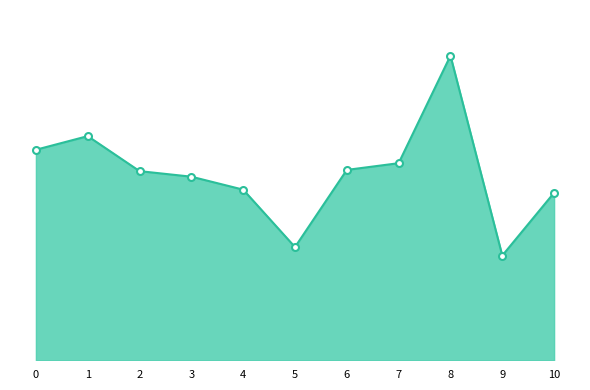

List the labels in order of value, smallest first.

9, 5, 10, 4, 3, 2, 6, 7, 0, 1, 8